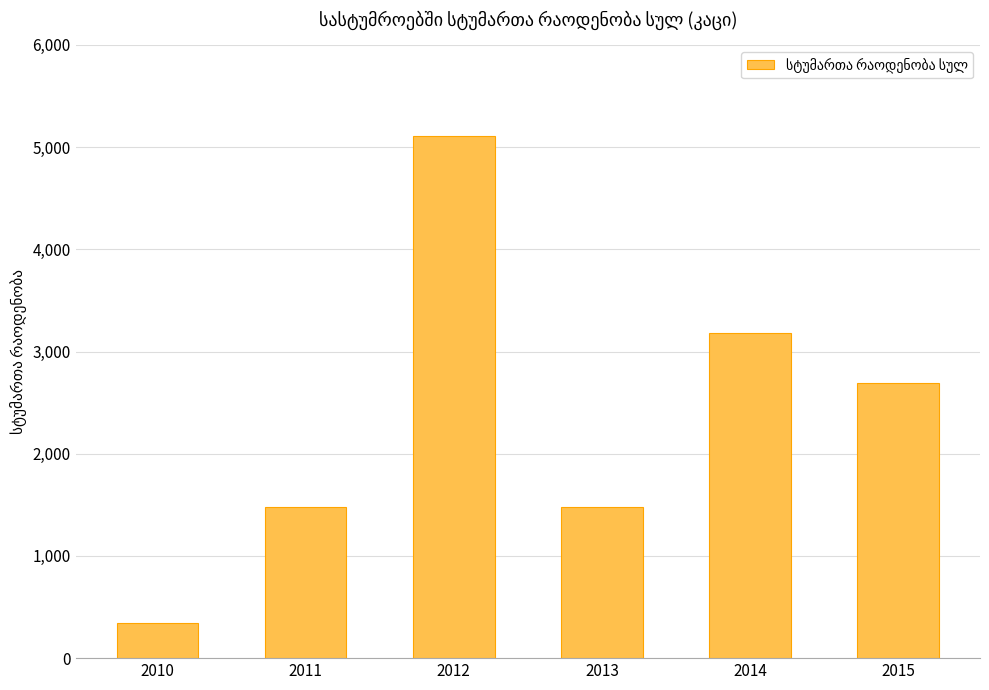

At which category does the chart reach its minimum across all series?

2010